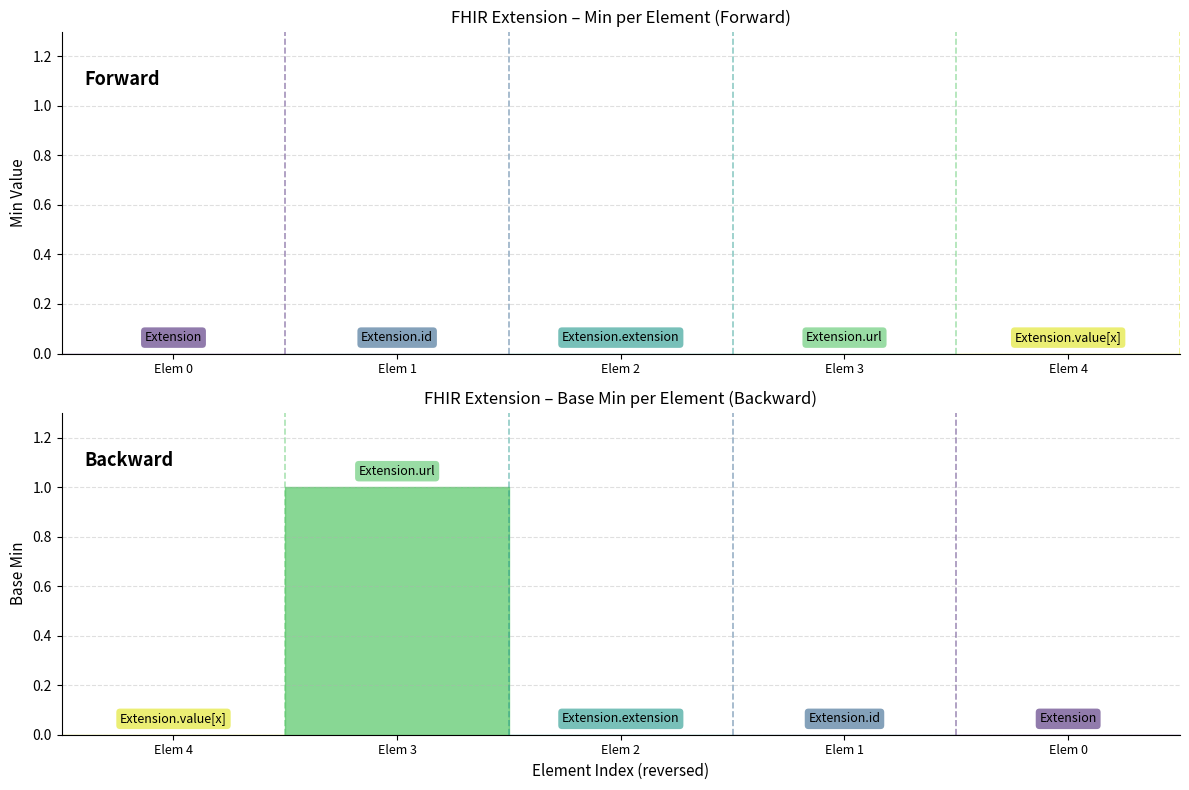

At which label does Base Min reach its minimum?

Extension